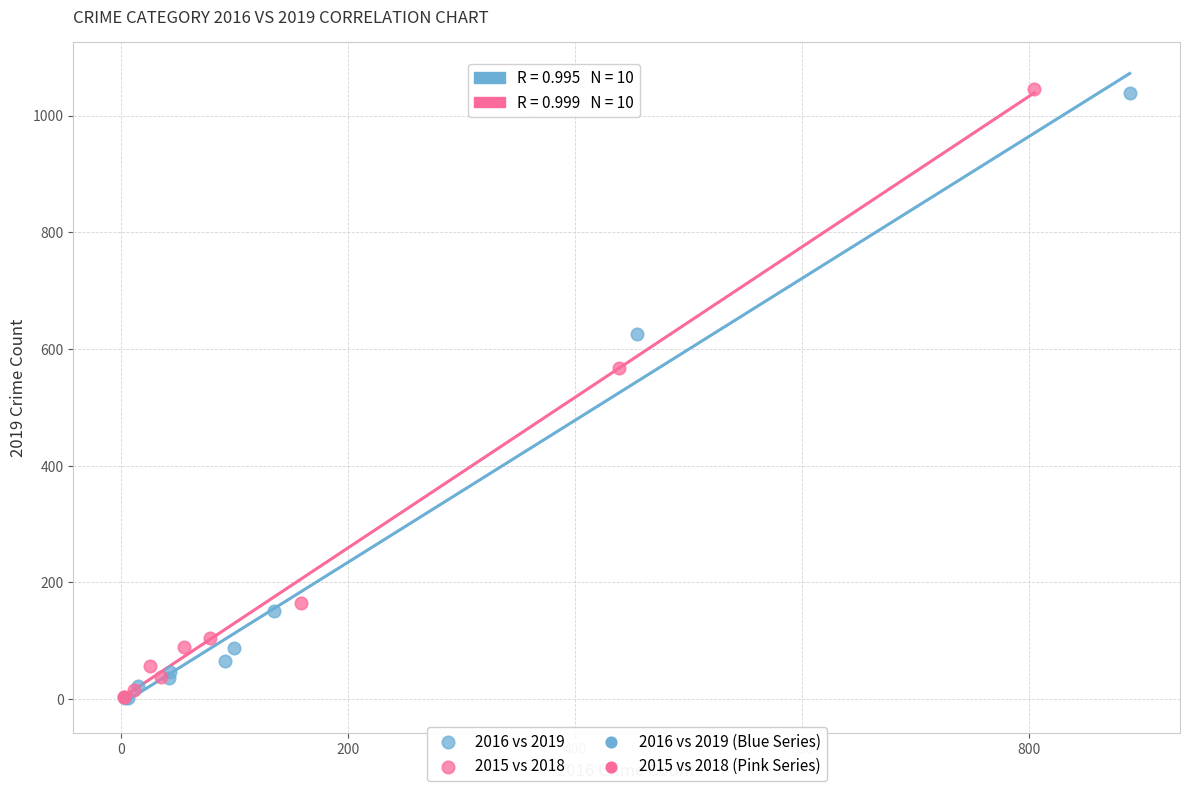

Which series has the largest Y range (max minus min)?

2015 vs 2018